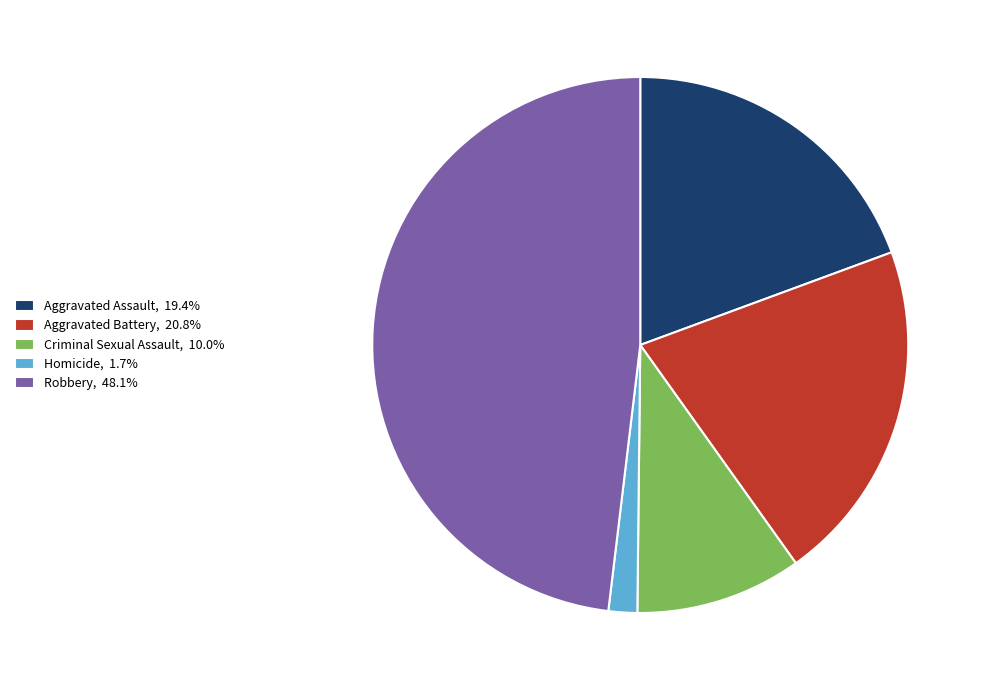

Between Aggravated Battery and Robbery, which is larger?

Robbery